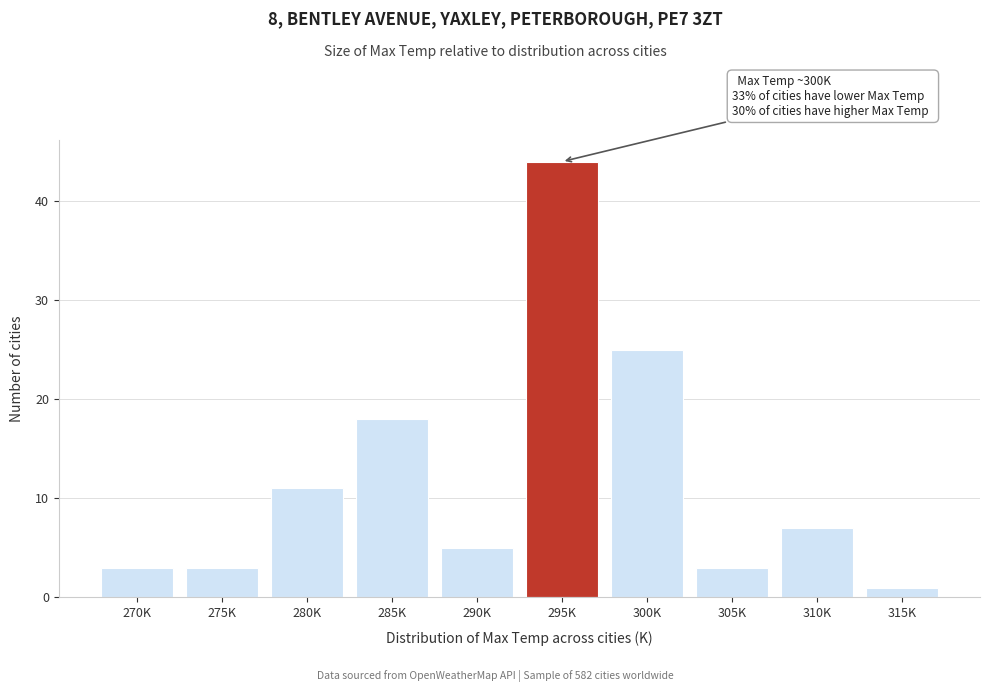

Reading left to right, what are all the values shown in this chart?

3	3	11	18	5	44	25	3	7	1